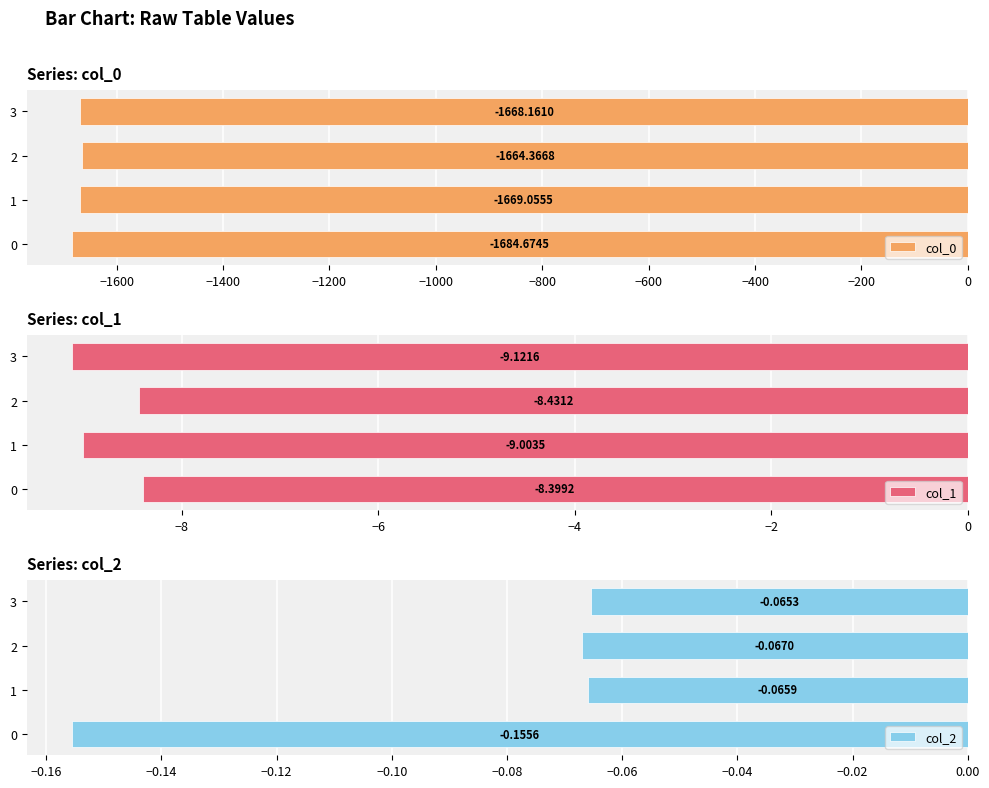

List the labels in order of col_0 value, smallest first.

0, 1, 3, 2